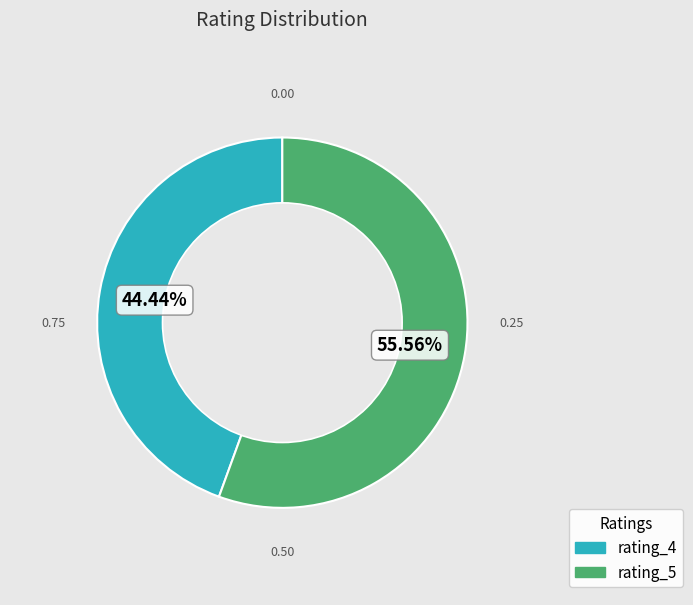

Which category has the smallest portion of the pie?

rating_4